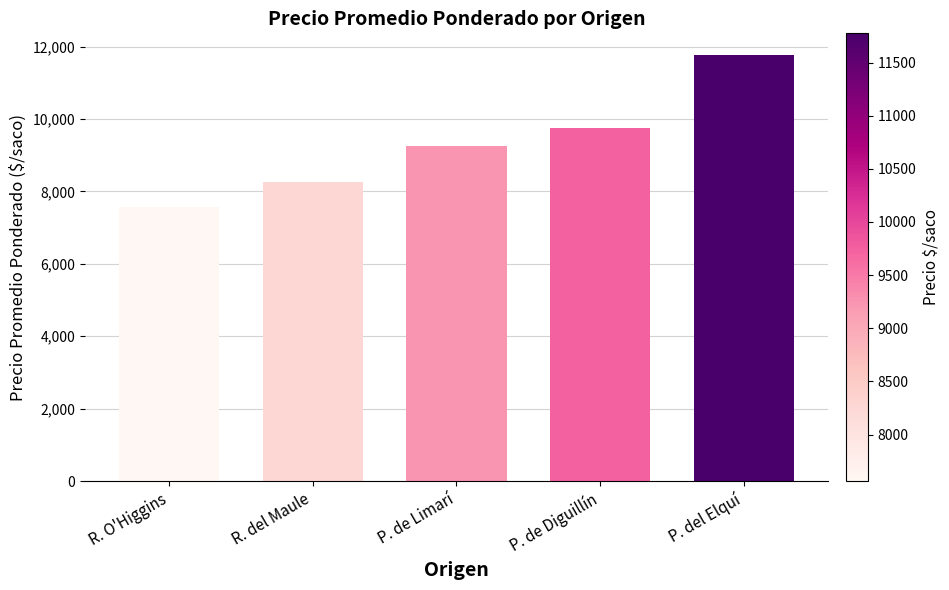

What is the ratio of the value at R. O'Higgins to the value at P. de Limarí?

0.8